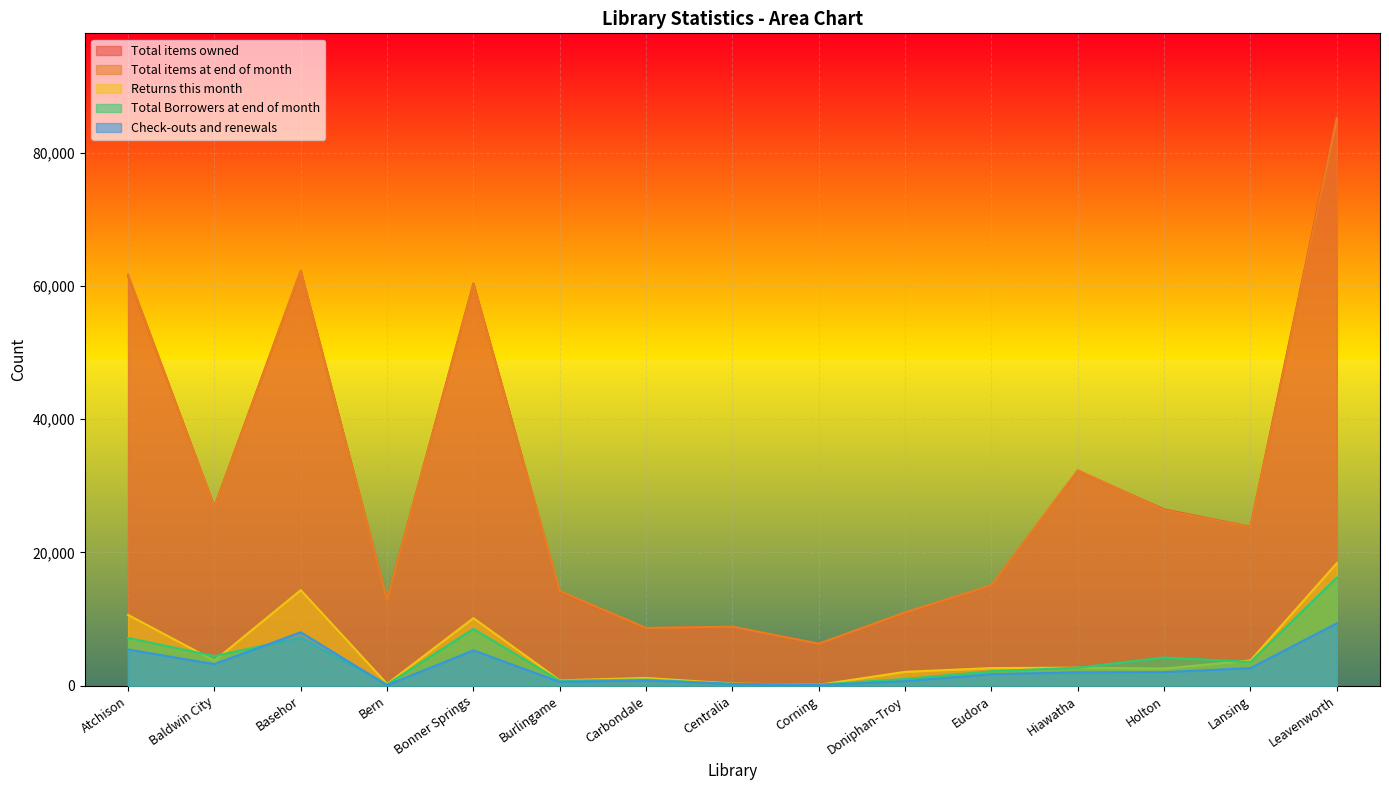

How many times do Total Borrowers at end of month and Returns this month cross each other?

6